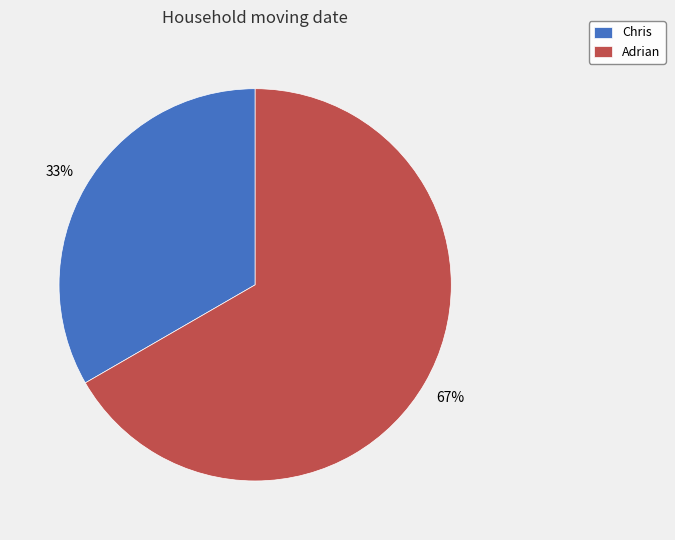

What is the ratio of the value at Chris to the value at Adrian?

0.5